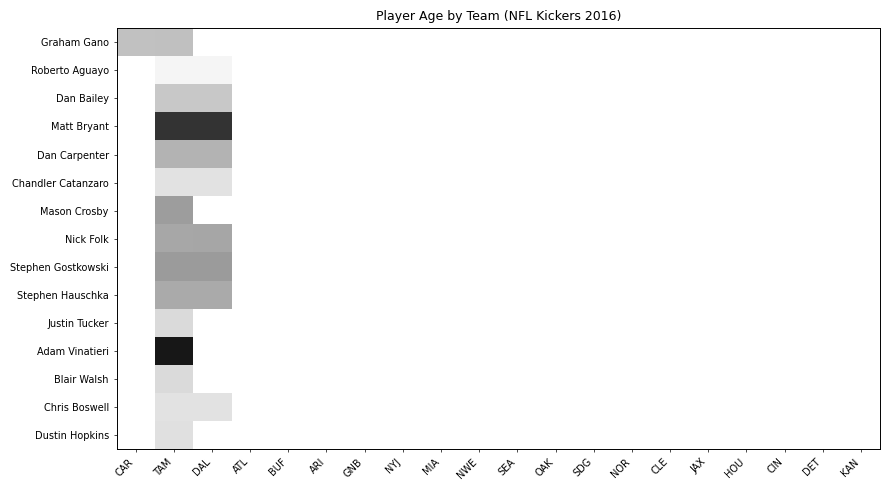

Which category has the highest value across all series?

TAM